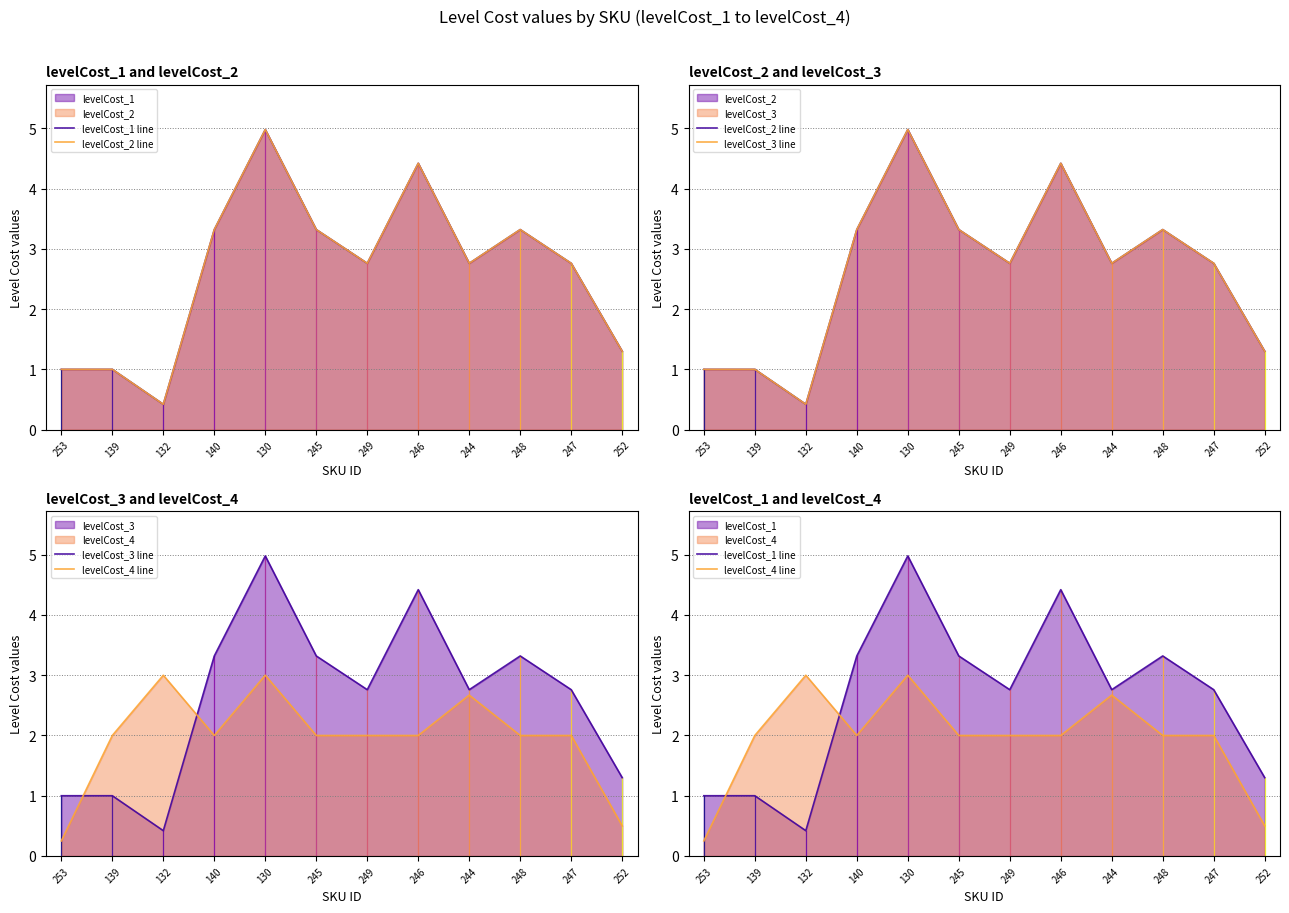

At which category does the chart reach its minimum across all series?

253